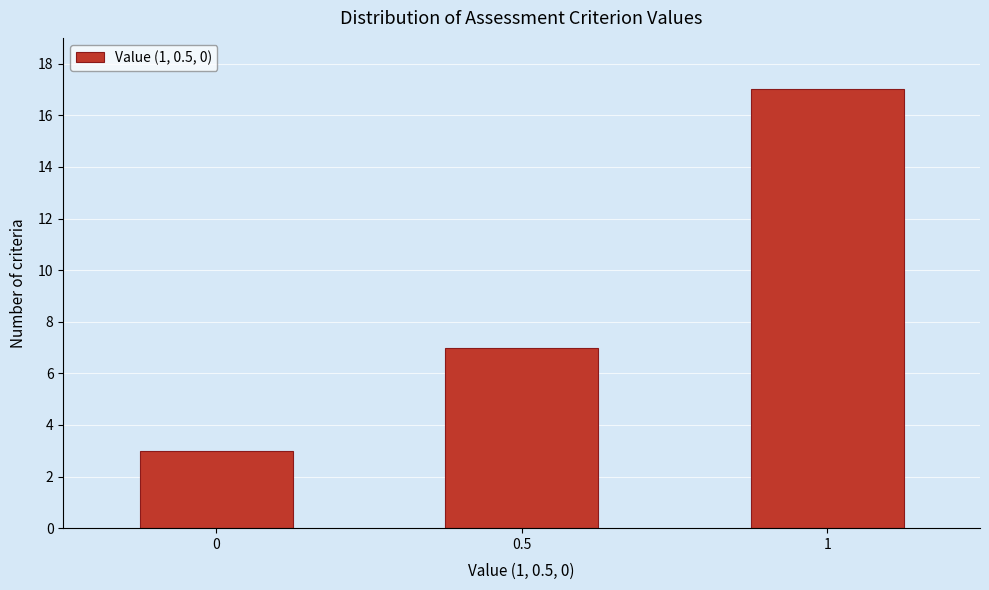

Reading right to left, transcribe all the data shown in this chart.

1=17	0.5=7	0=3